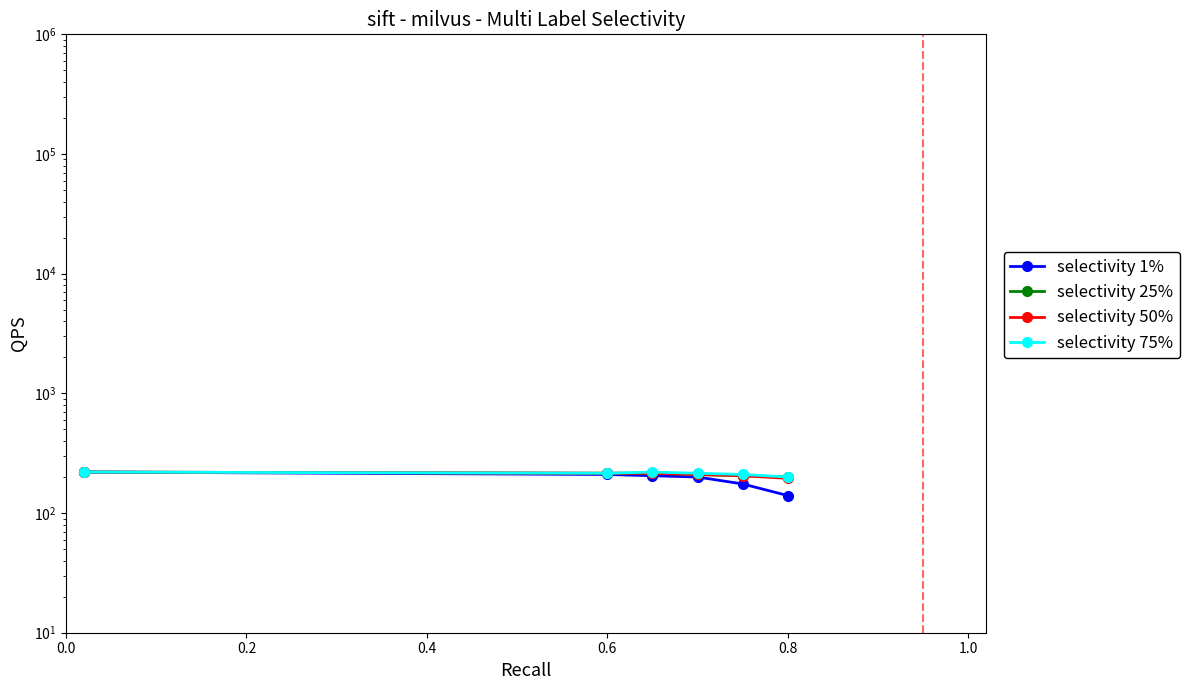

What is the difference between the selectivity 75% values at 0.4 and 0.6?

5